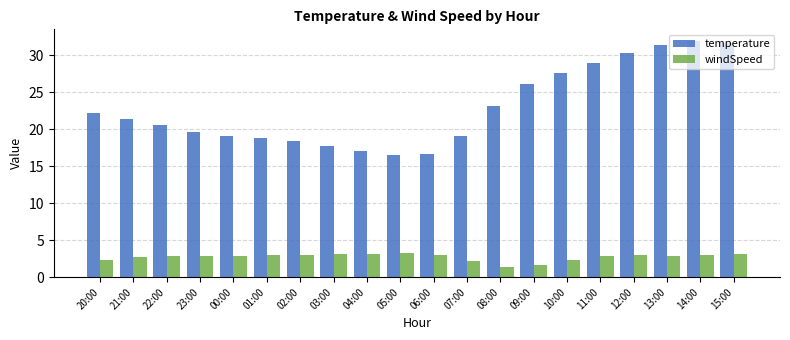

What is the smallest value displayed?

1.4